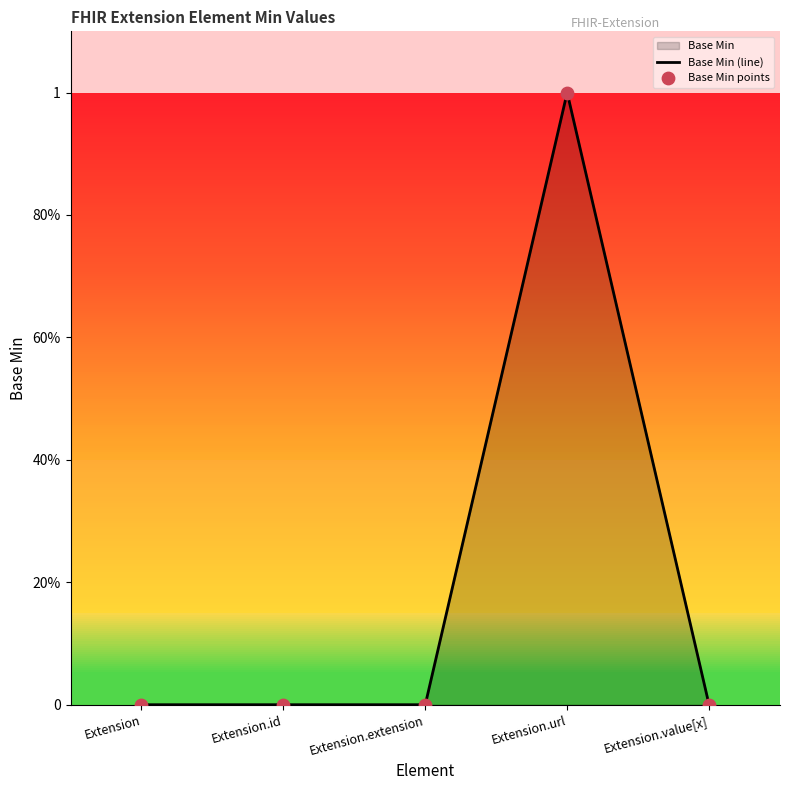

What is the change in value from Extension.id to Extension.url?

+1